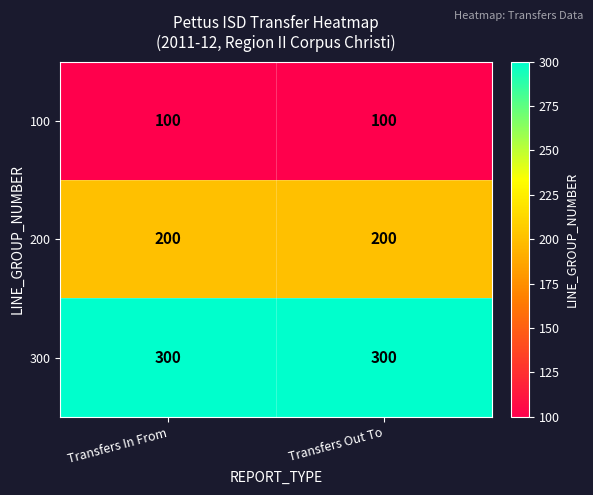

Reading left to right, list all the values displayed in this chart.

100: 100	100
200: 200	200
300: 300	300